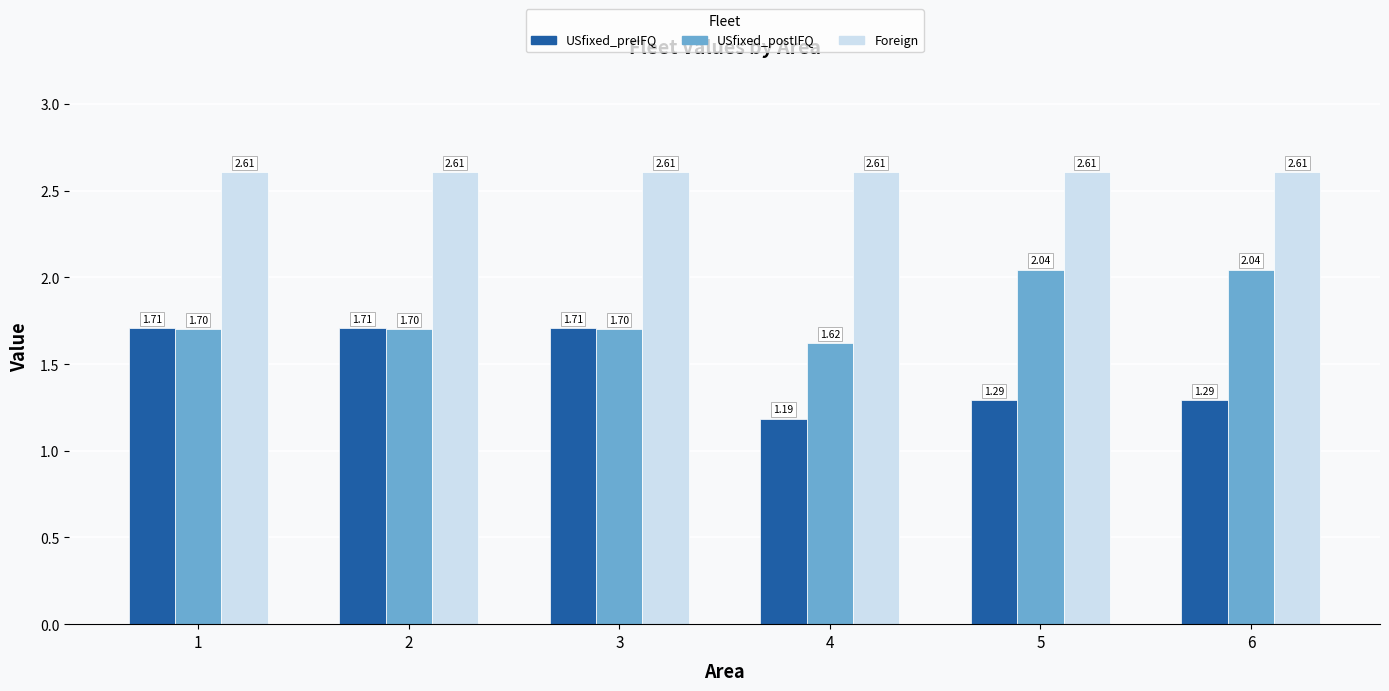

Which series has the largest total across all categories?

Foreign